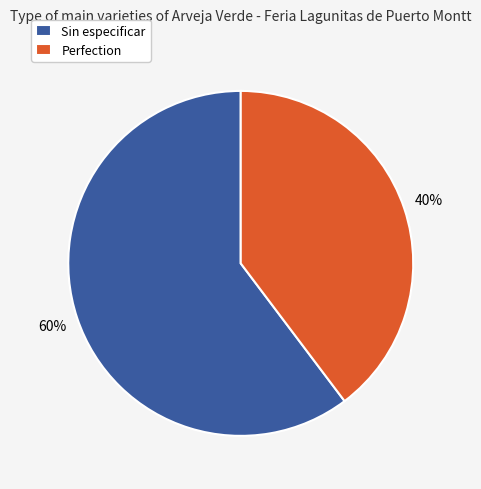

What percentage is the Perfection slice, to the nearest percent?

40%